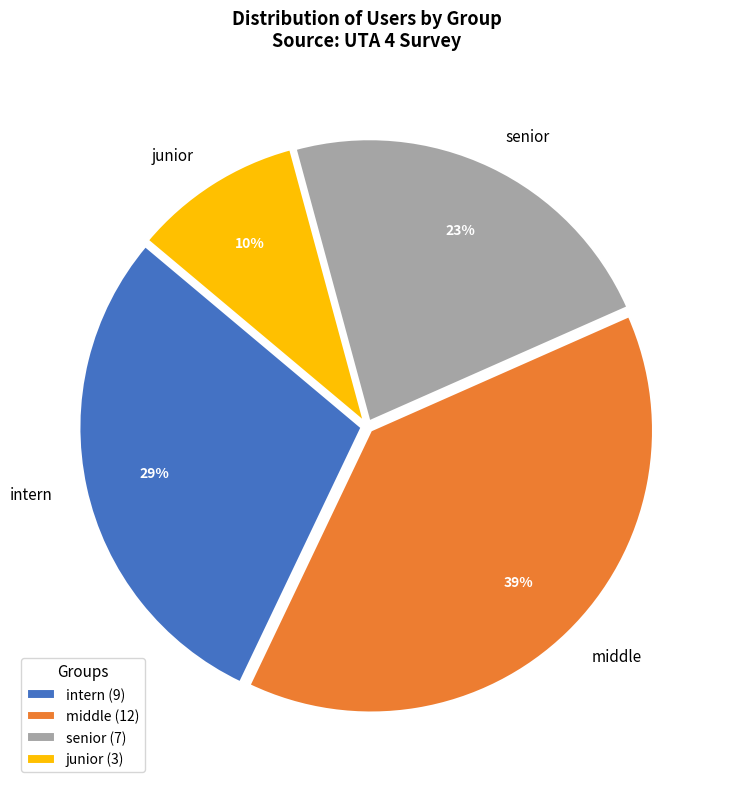

Do junior and senior together represent more than half of the pie?

No